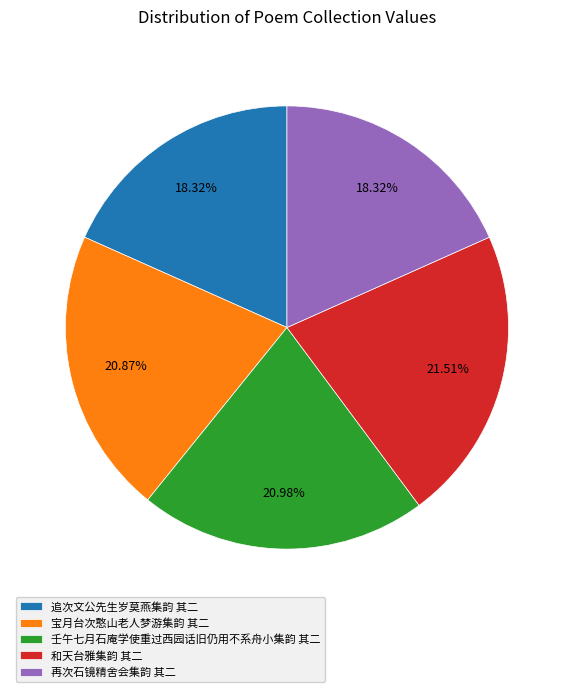

What percentage is the 和天台雅集韵 其二 slice, to the nearest percent?

22%